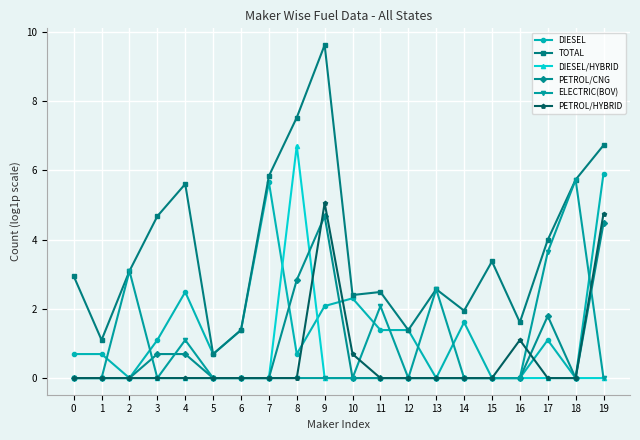

What is the average value of the DIESEL/HYBRID series?

0.3